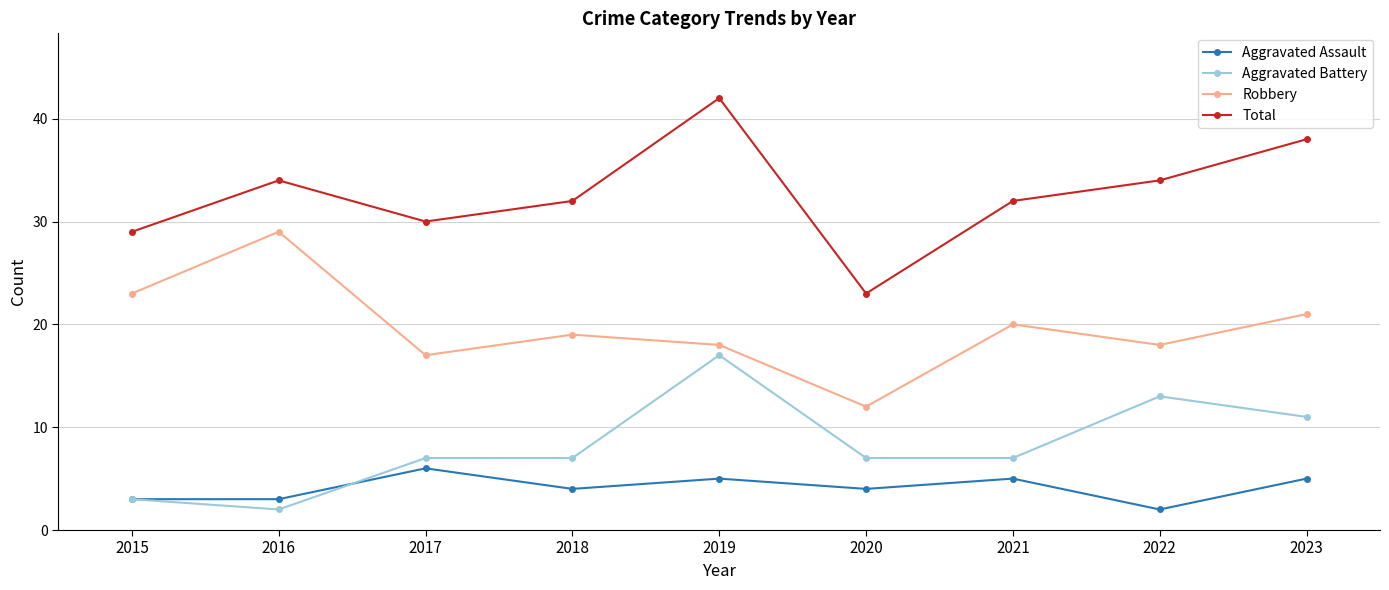

Does the chart display data point markers on the line(s)?

Yes